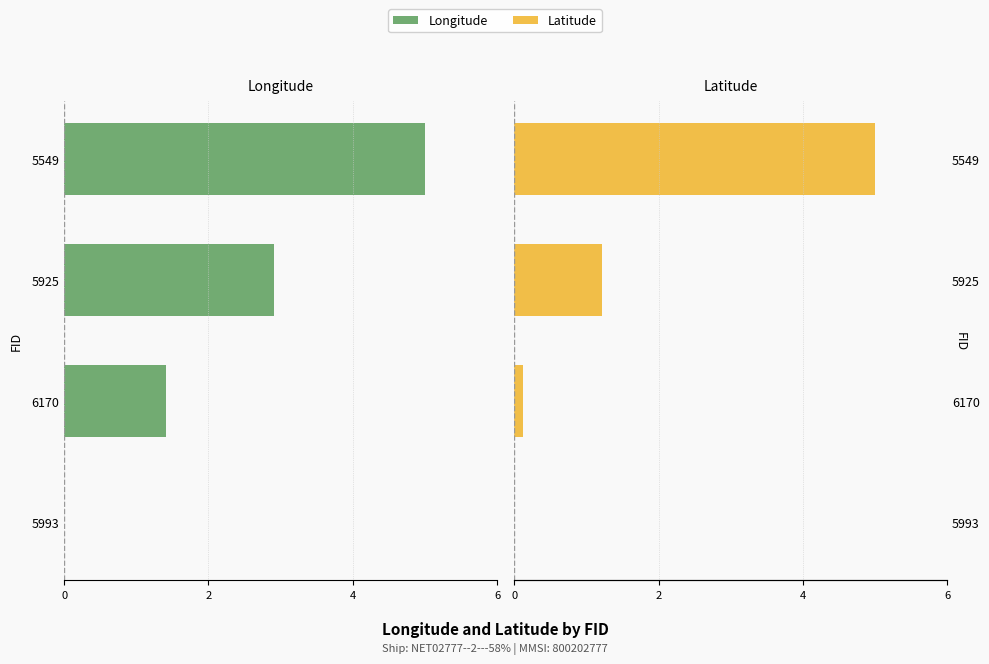

Is it true that Longitude equals -2.7 at 5549?

False